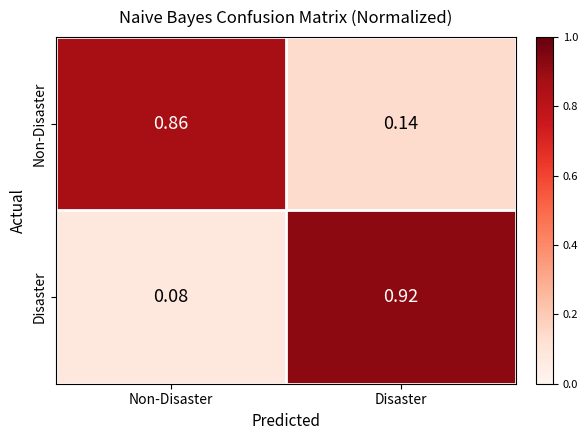

Is the value of Non-Disaster at Non-Disaster greater than the value of Disaster at Disaster?

No